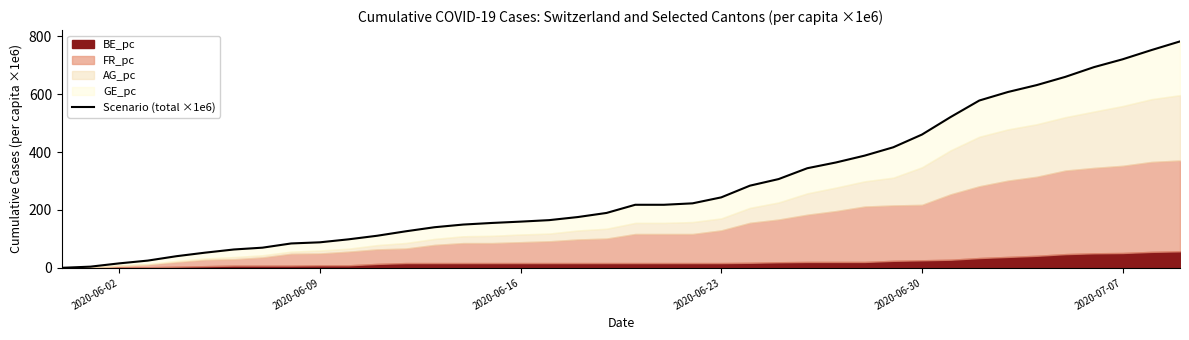

Reading left to right, what are all the values shown in this chart?

0.0	4.0	15.3	24.9	40.1	52.4	63.3	69.6	84.2	88.1	98.4	110.8	126.2	140.2	149.4	154.9	159.6	164.7	175.4	189.6	217.8	217.8	222.7	243.4	283.8	306.5	344.0	363.9	387.5	416.4	460.3	520.9	577.9	607.4	631.2	659.6	693.3	720.4	752.1	782.1